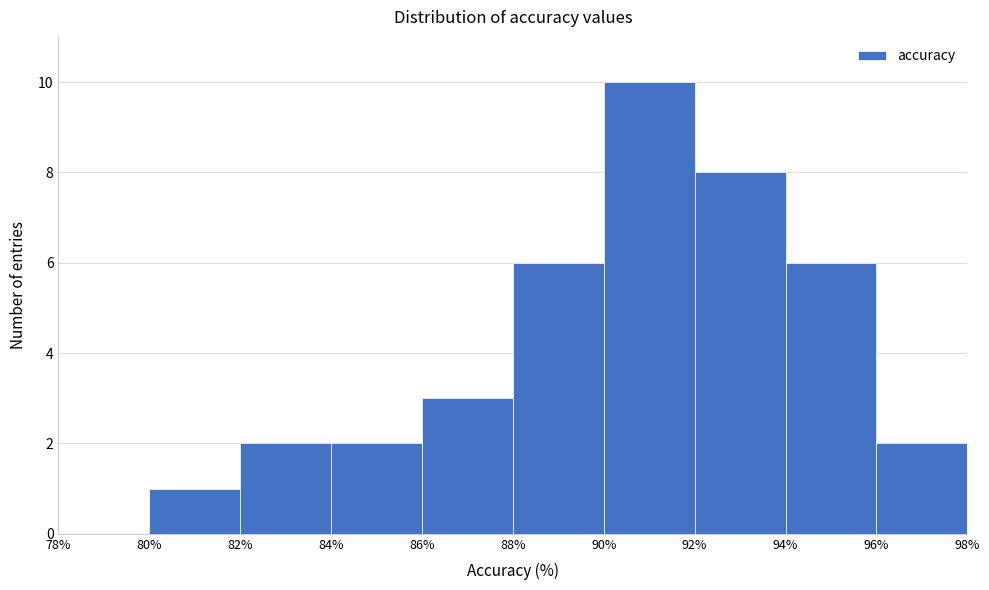

Reading left to right, list every bar in this chart as the range it spans on the x-axis followed by its height. The values are not printed on the chart, so give them approximately, as read against the axis.

78% to 80%: 0
80% to 82%: 1
82% to 84%: 2
84% to 86%: 2
86% to 88%: 3
88% to 90%: 6
90% to 92%: 10
92% to 94%: 8
94% to 96%: 6
96% to 98%: 2